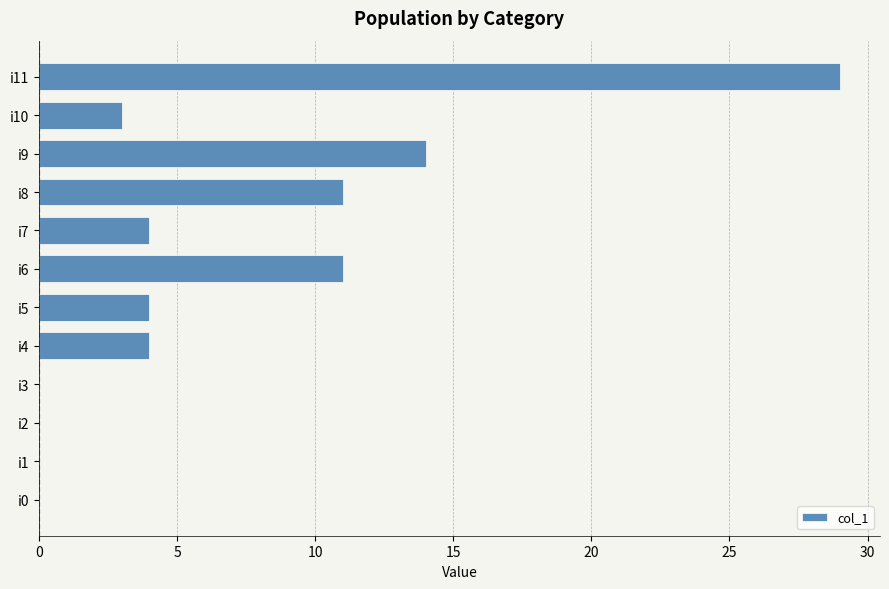

What is the change in value from i1 to i5?

+4